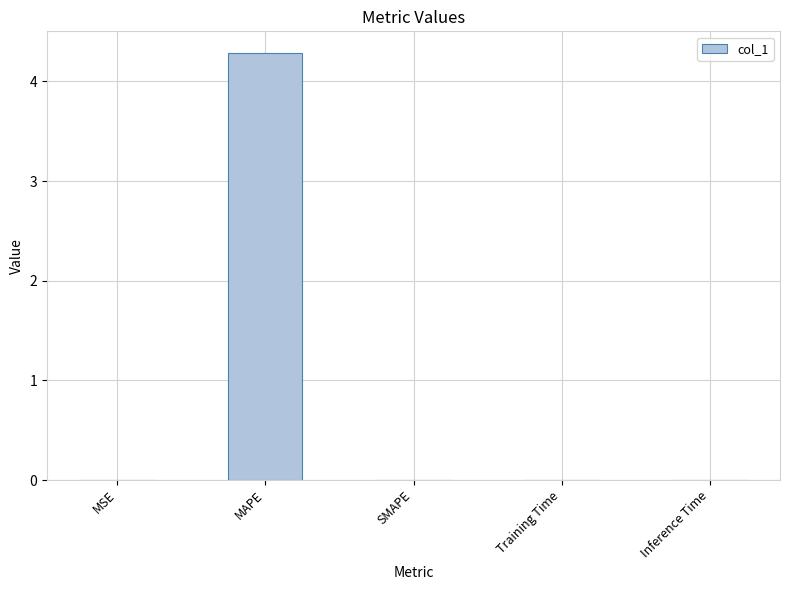

What is the sum of all values?

4.3